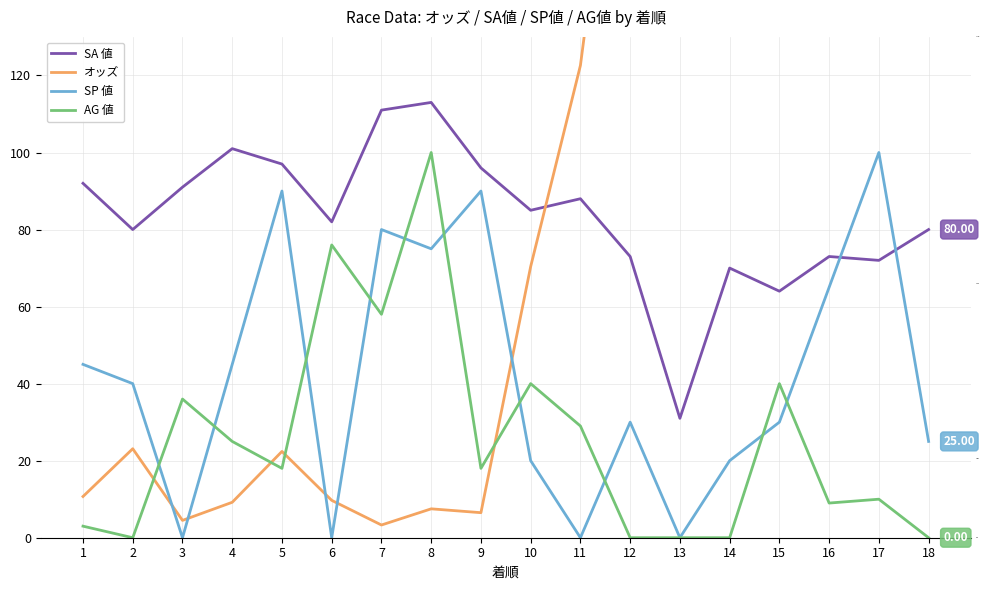

What is the sum of all SA 値 values?

1499.0